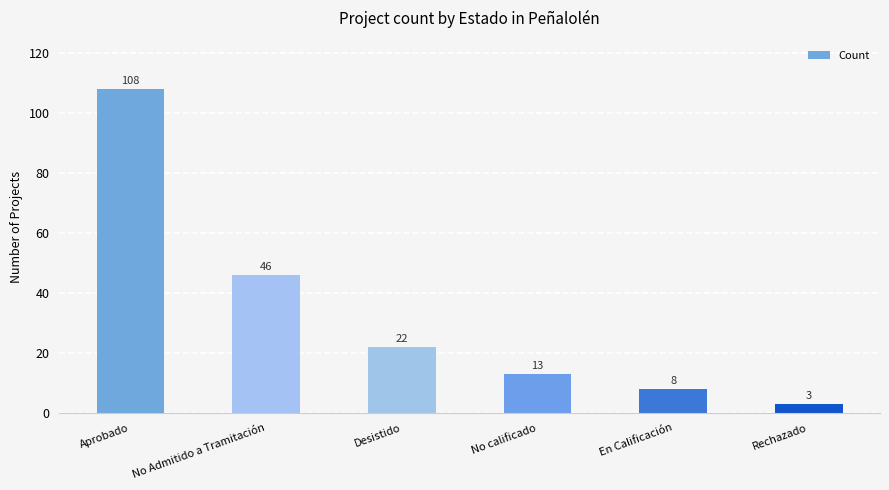

Which category has the highest value across all series?

Aprobado